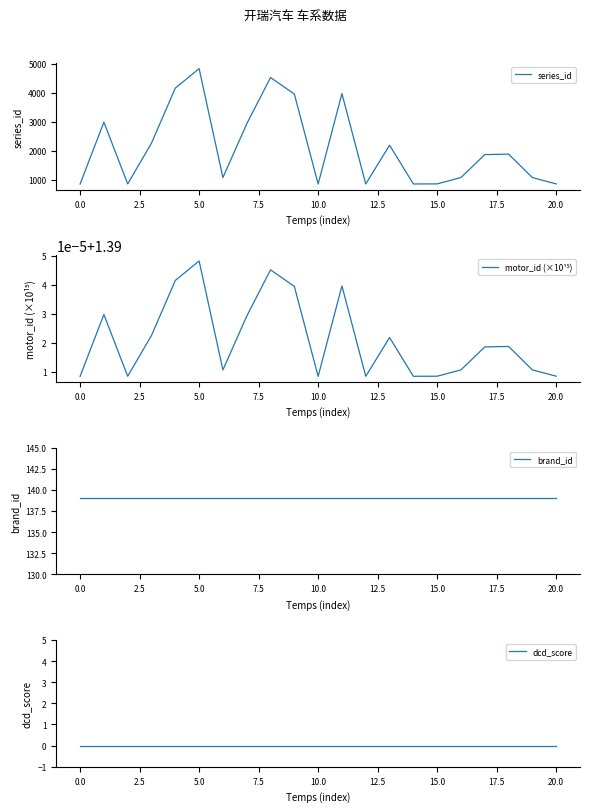

True or false: brand_id and dcd_score cross at least once.

False